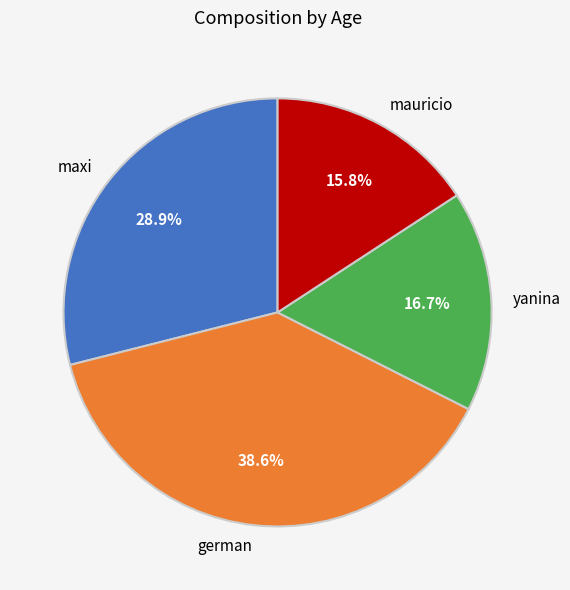

How many segments does this pie chart have?

4